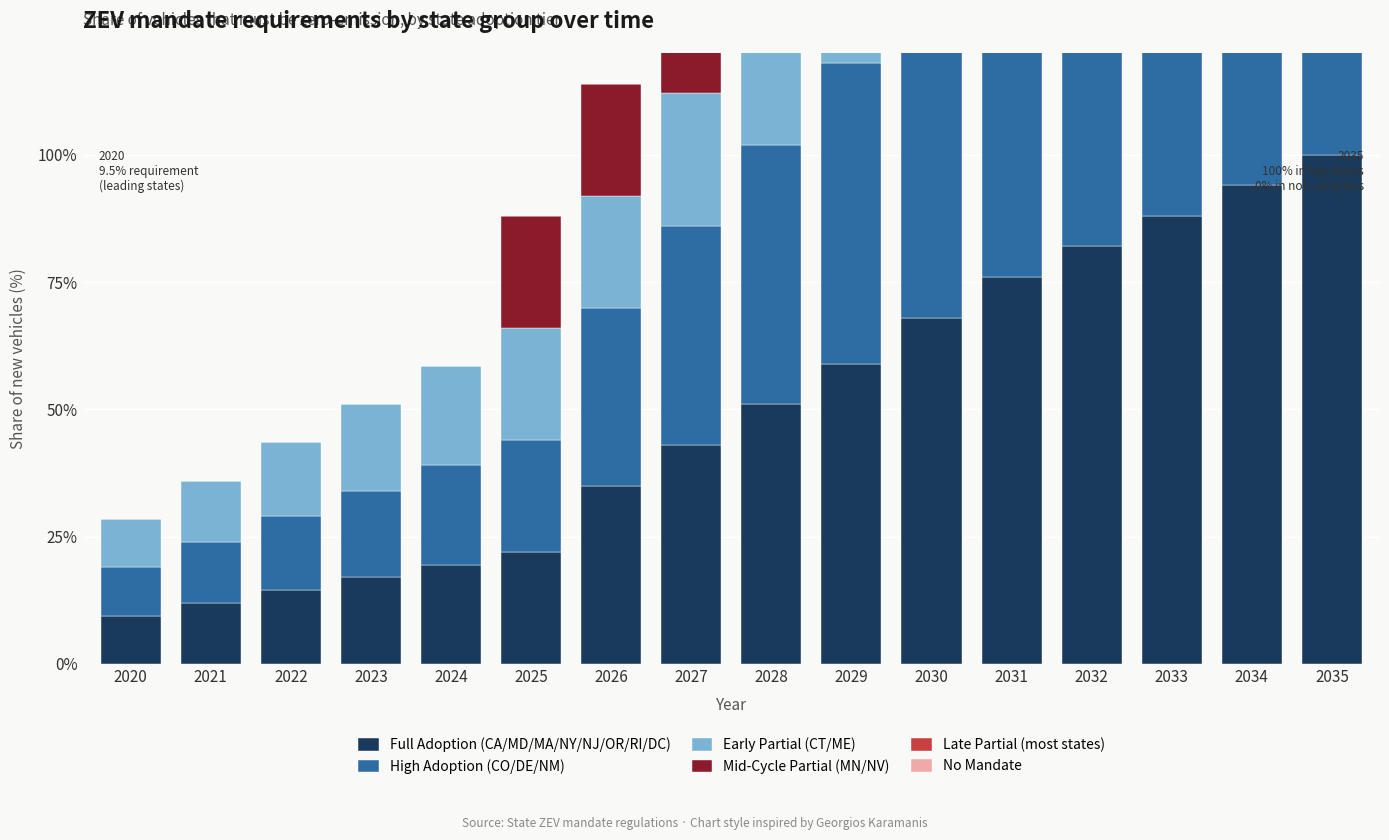

Where is No Mandate nearest to the value 0?

2020